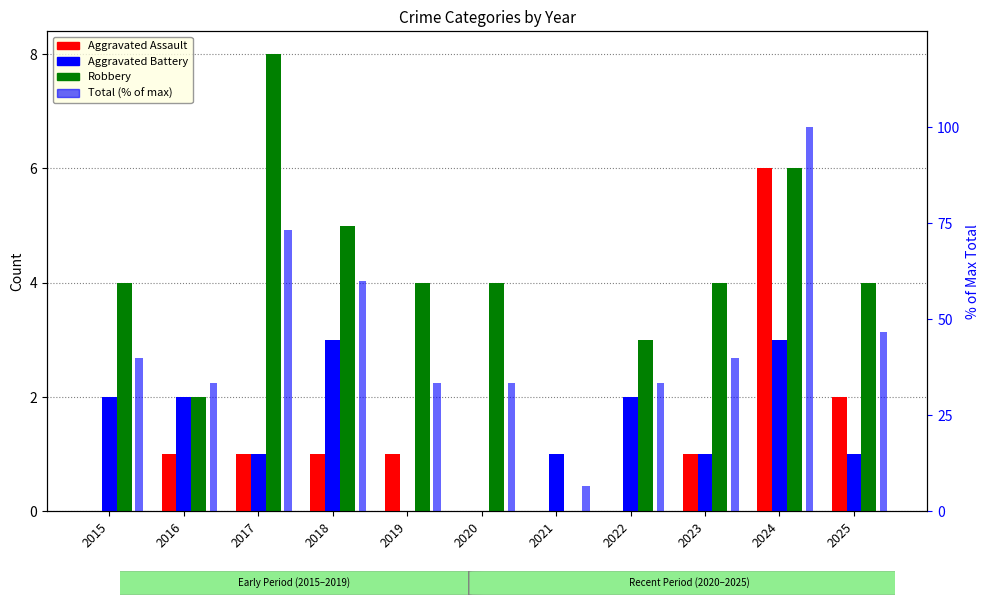

What is the difference between the Aggravated Assault values at 2022 and 2019?

1.0